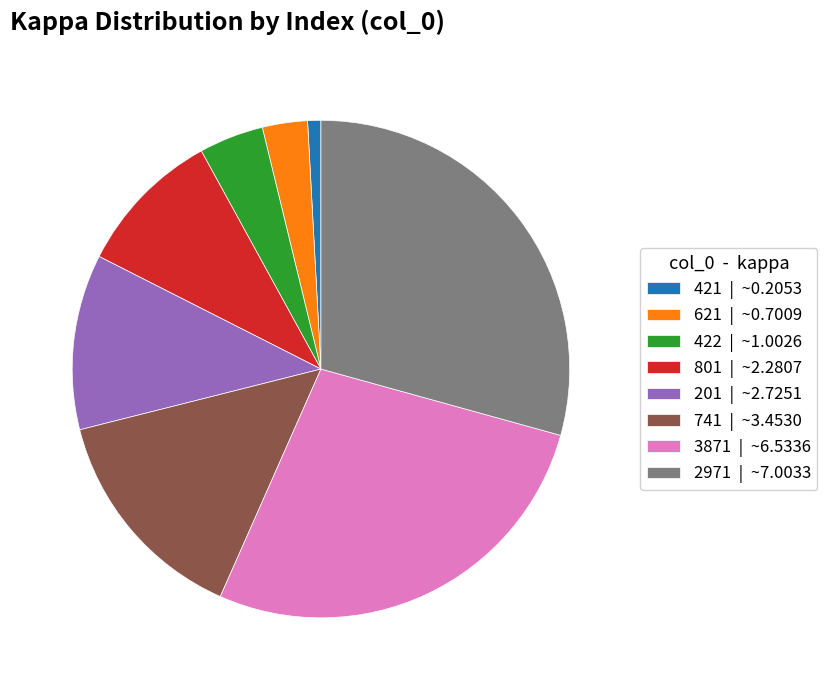

Is 621 the majority of the pie?

No